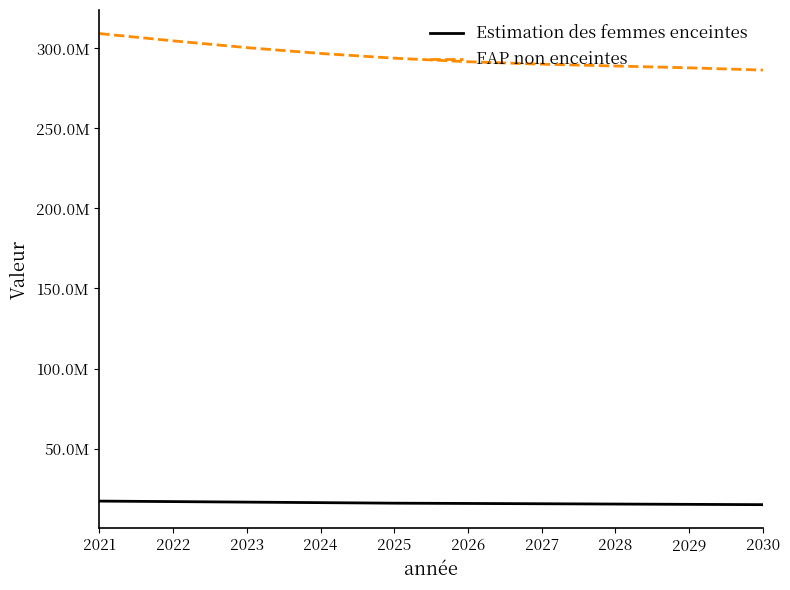

What are all the series names shown in the legend?

Estimation des femmes enceintes, FAP non enceintes